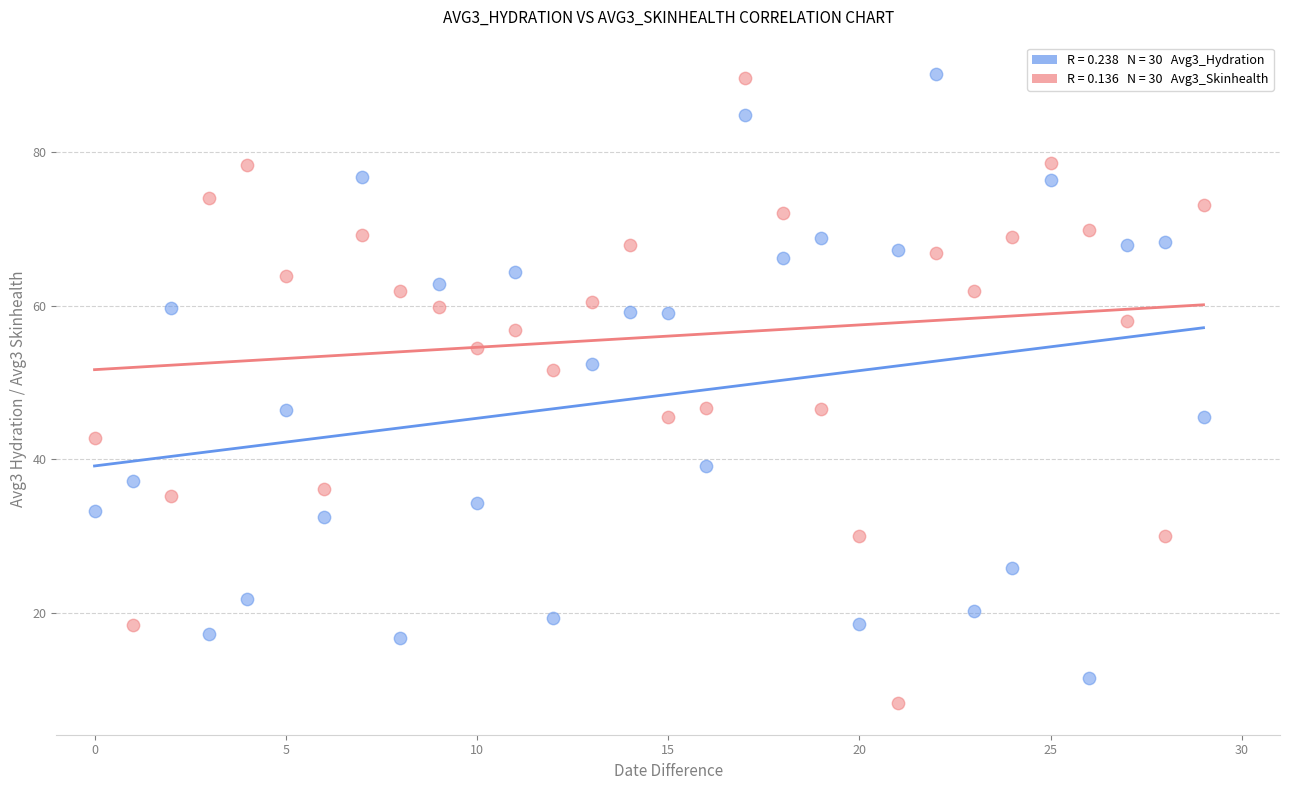

Across all data points, what is the range of Y values (max minus min)?

81.9